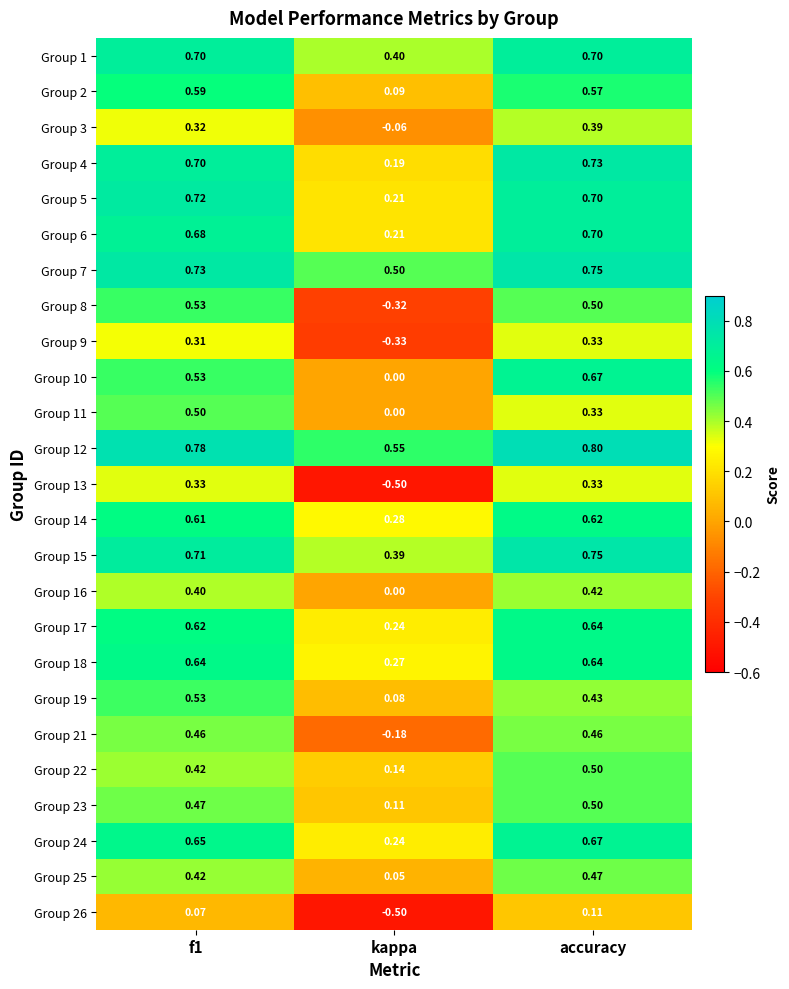

Which category has the highest value across all series?

accuracy